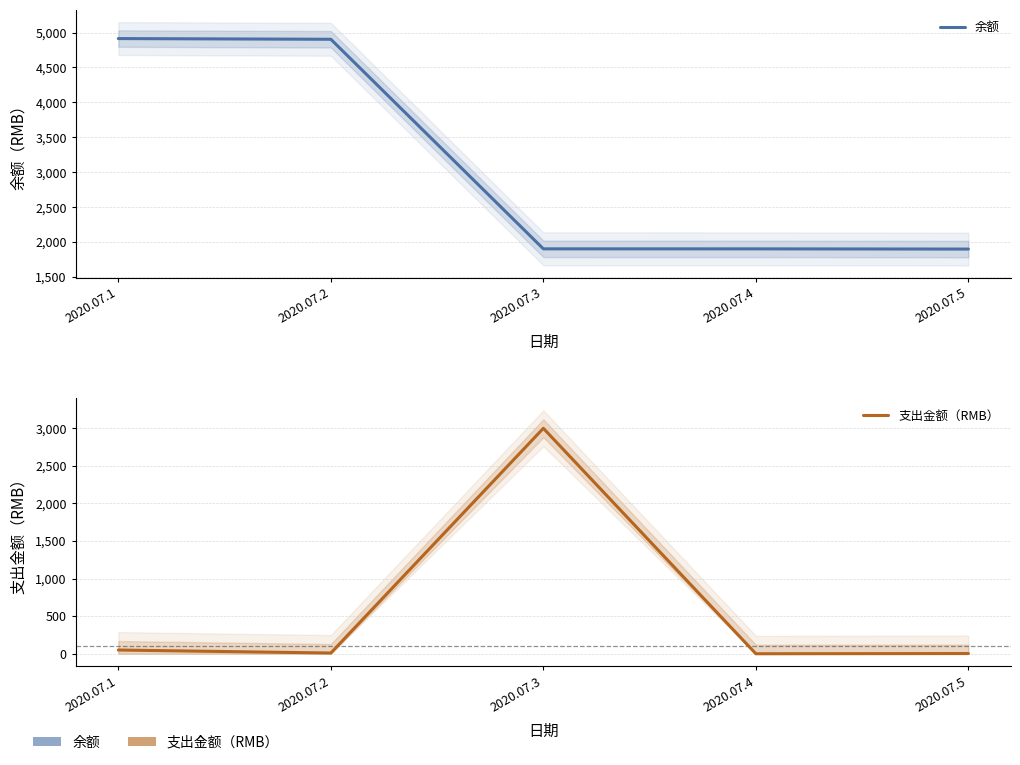

What is the minimum value shown in the chart?

0.2